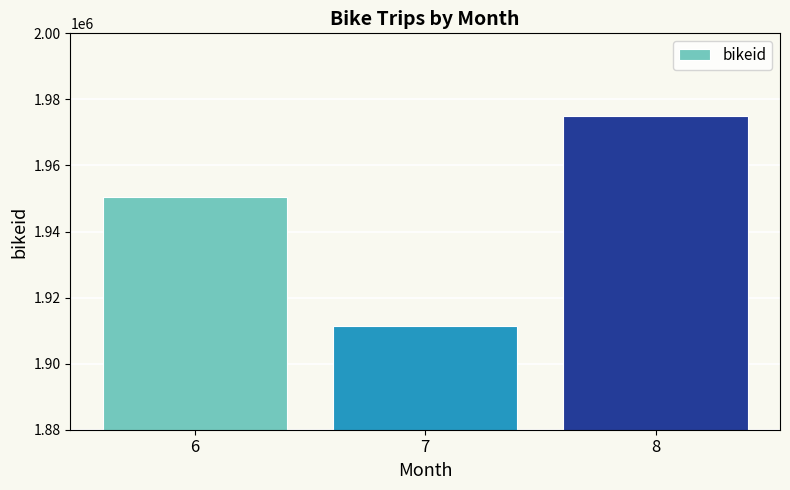

List the labels in order of value, largest first.

8, 6, 7